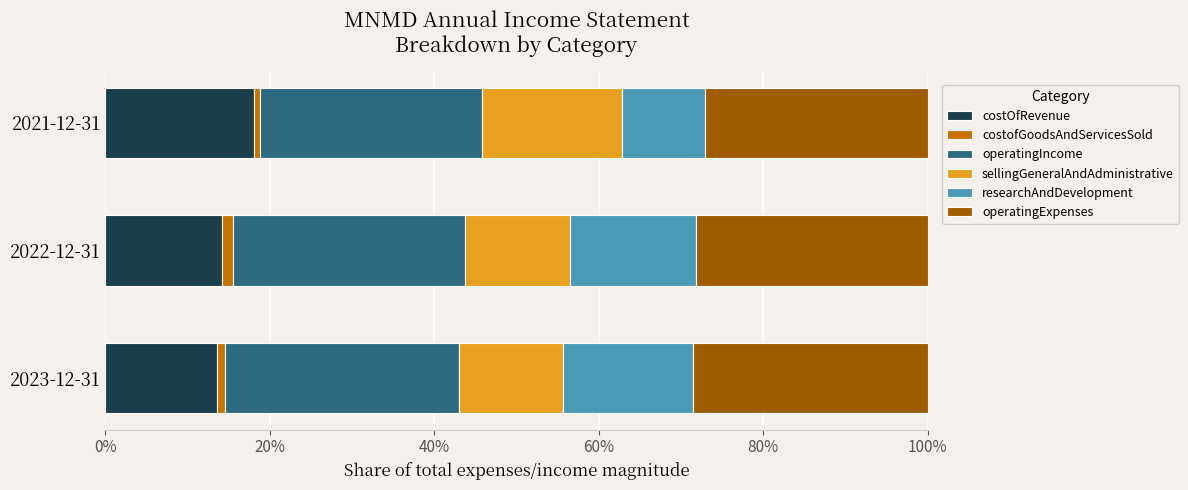

What is the highest value of the costOfRevenue series?

18.0